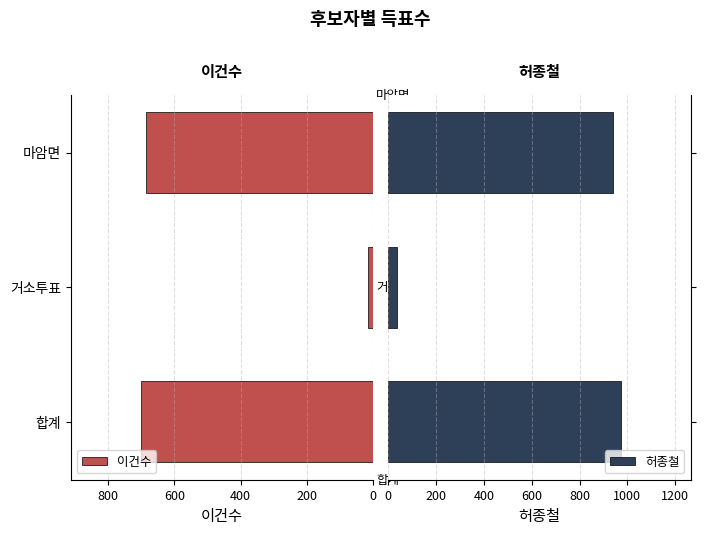

What is the difference between the 이건수 values at 합계 and 거소투표?

686